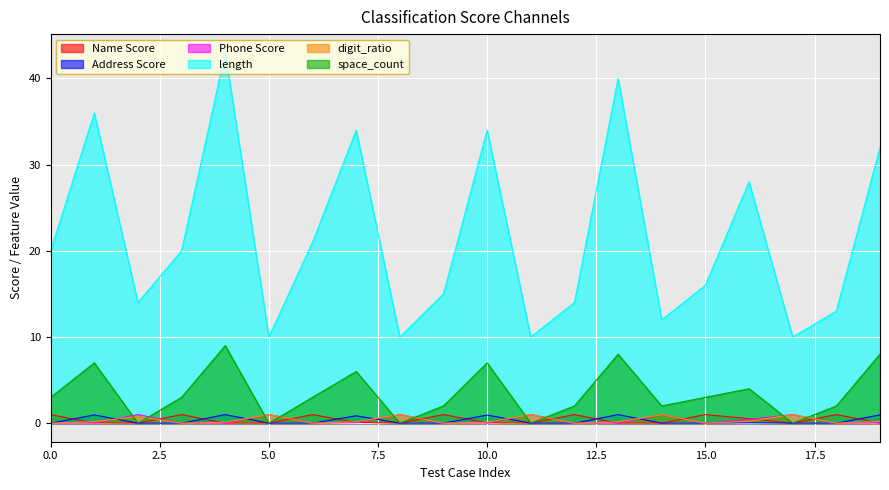

How many intersections are there between Name Score and space_count?

10